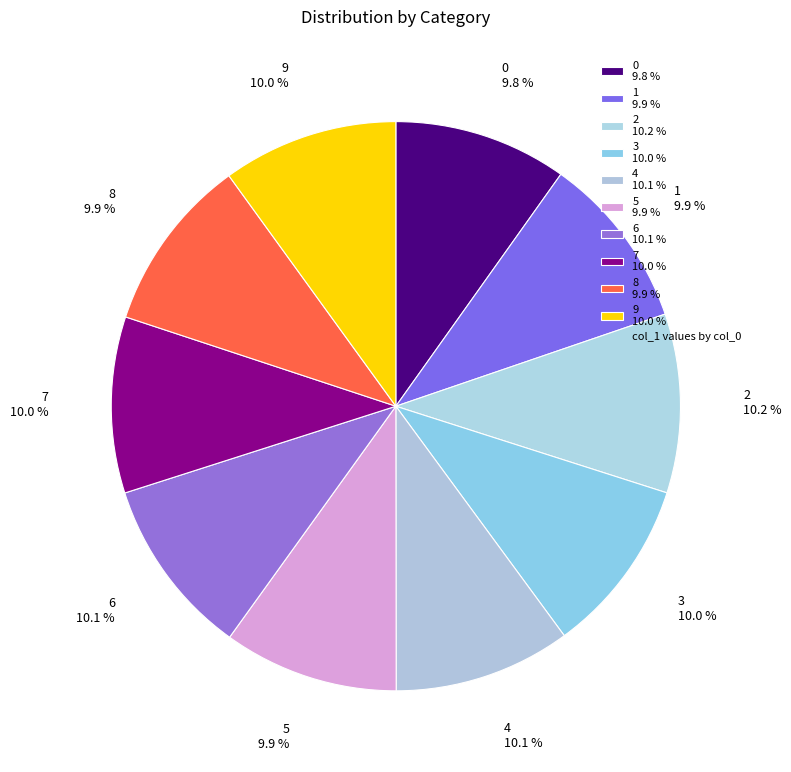

Does 2 account for over 50% of the chart?

No